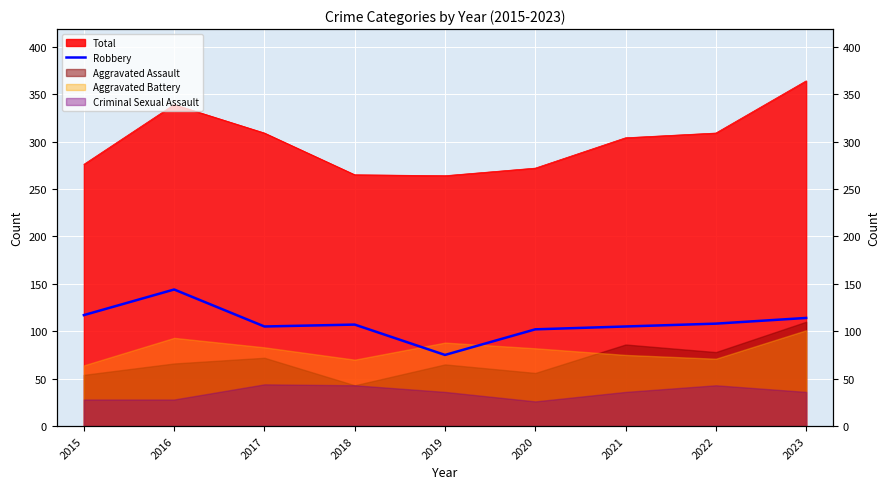

What is the average value?

109